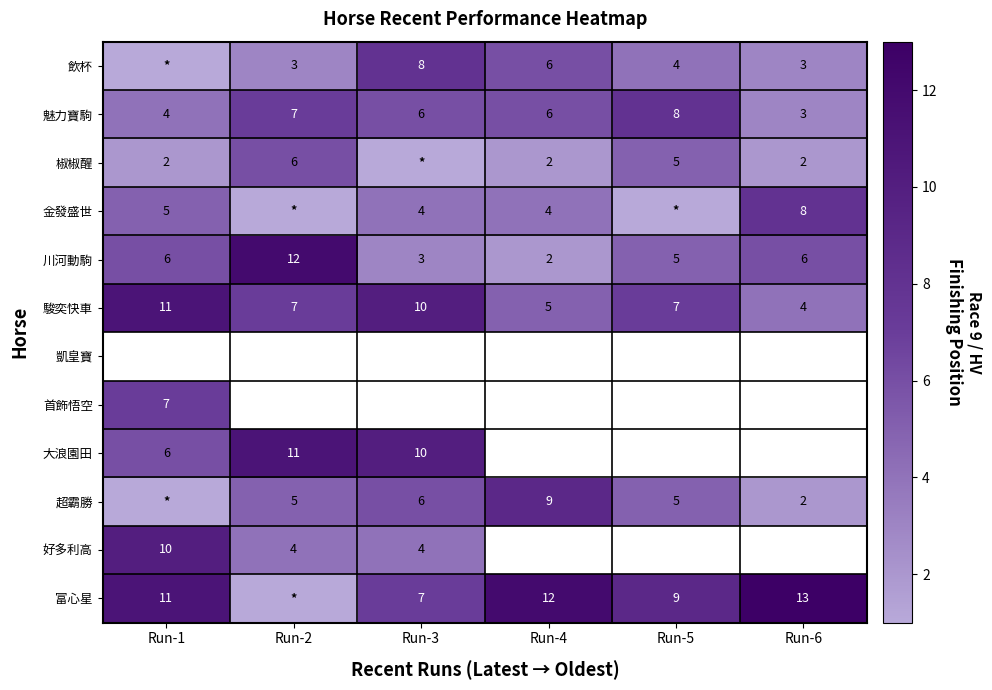

The 大浪園田 series shows 16.5 at Run-2. True or false?

False